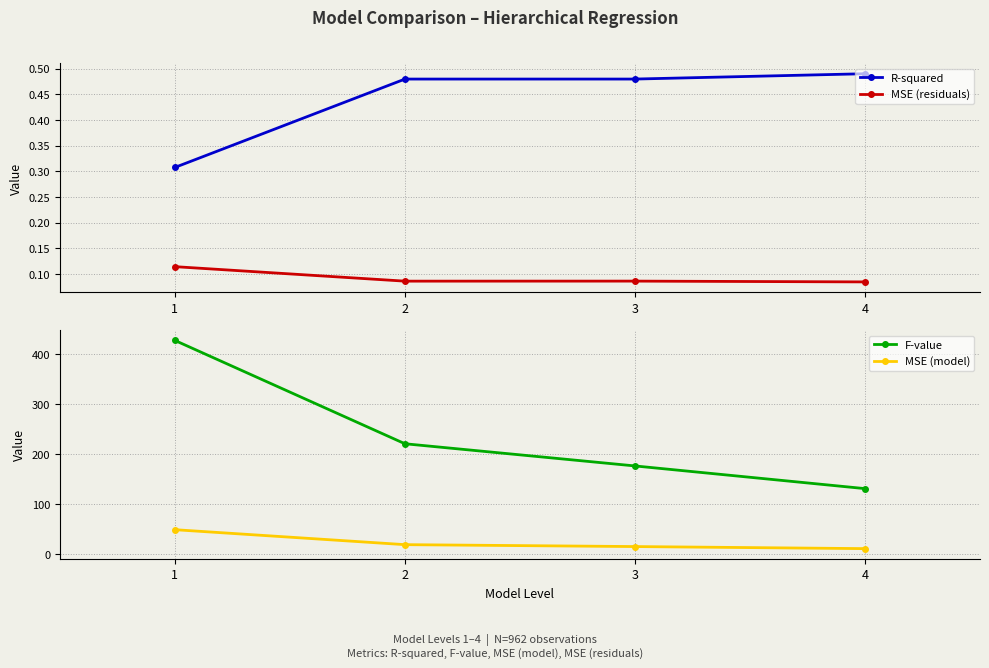

How many data points in F-value are above 220?

2